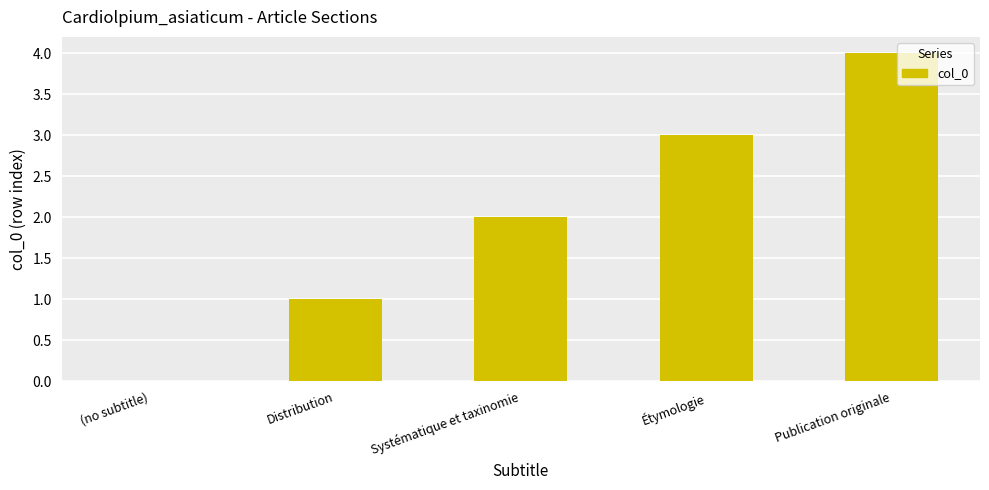

Which has a higher value, (no subtitle) or Systématique et taxinomie?

Systématique et taxinomie